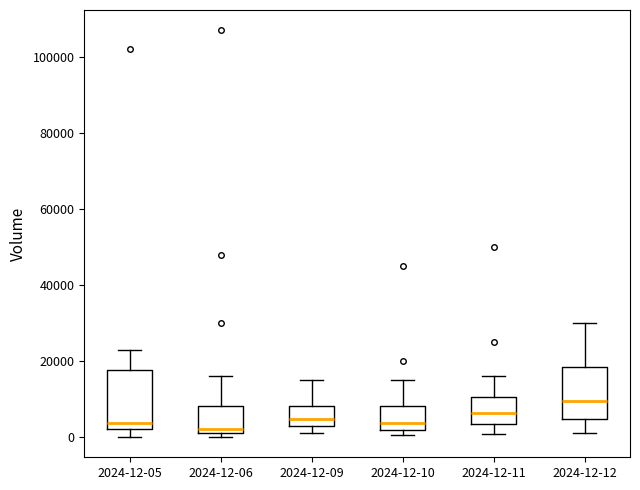

Reading left to right, read every box against the y-axis: the position of its median line, the range the box covers, and the ends of its whiskers. The values are not printed on the chart, so give them approximately, as read against the axis.

2024-12-05: median 4000, box 2000 to 18000, whiskers 0 to 24000
2024-12-06: median 2000 (just above the box's lower edge), box 2000 to 8000, whiskers 0 to 16000
2024-12-09: median 4000, box 2000 to 8000, whiskers 2000 (just below the box's lower edge) to 16000
2024-12-10: median 4000, box 2000 to 8000, whiskers 0 to 16000
2024-12-11: median 6000, box 4000 to 10000, whiskers 0 to 16000
2024-12-12: median 10000, box 4000 to 18000, whiskers 2000 to 30000